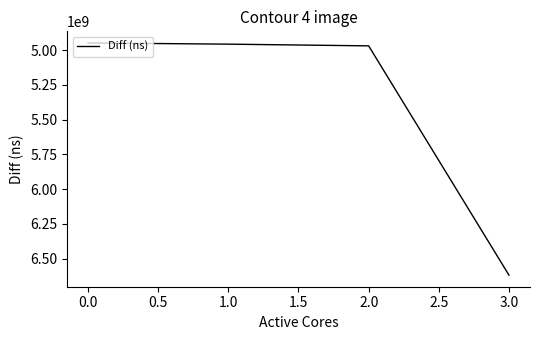

Is it true that the value at 2.0 is 6953647995?

False